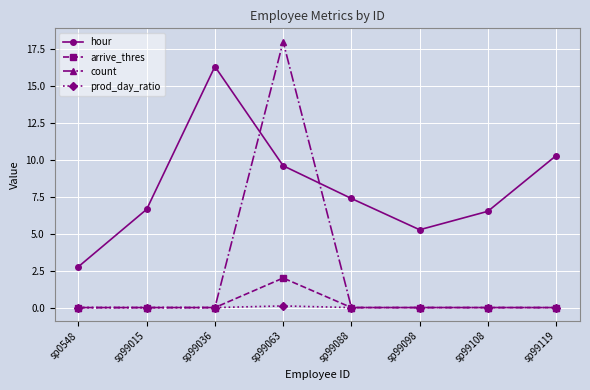

True or false: arrive_thres has a value of 0.0 at sp0548.

True